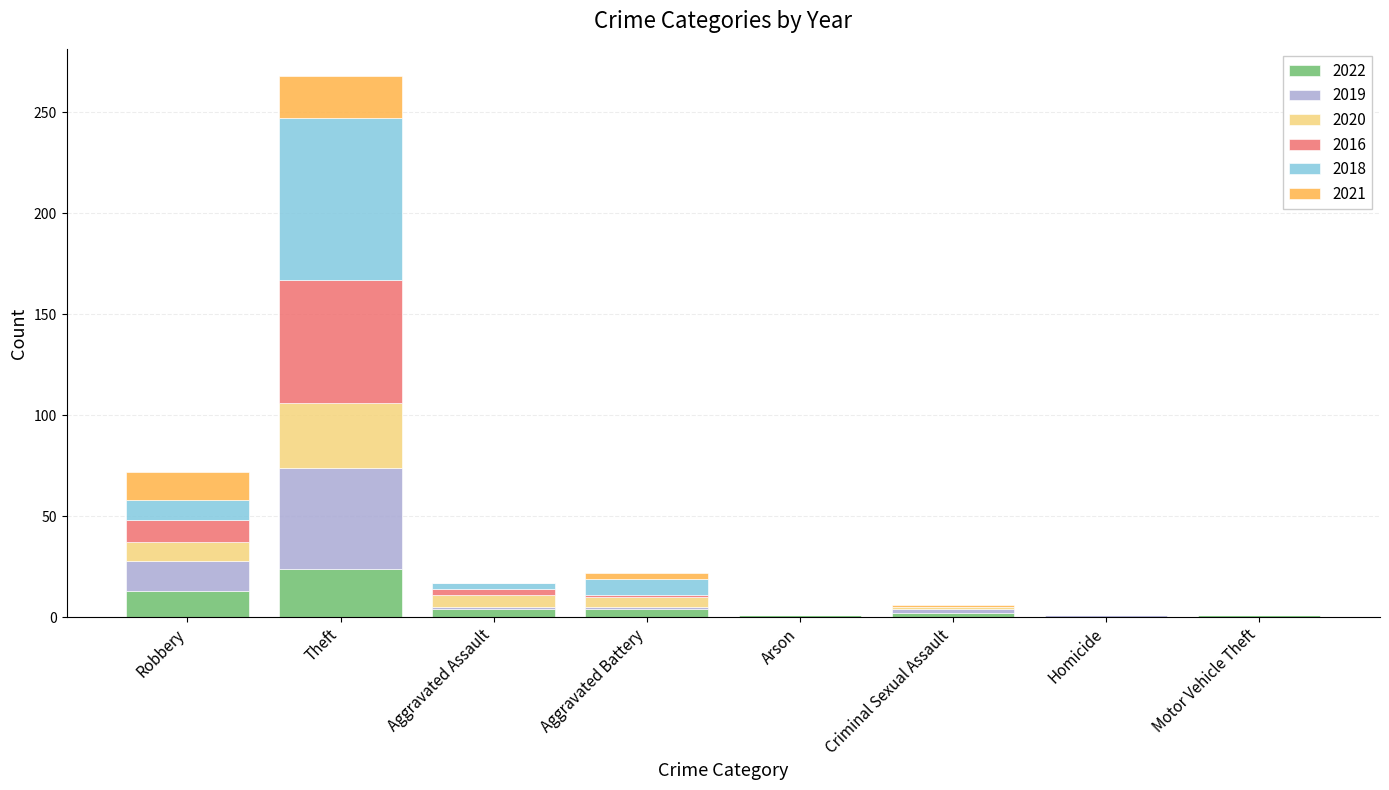

At which category is the sum across all series the highest?

Theft